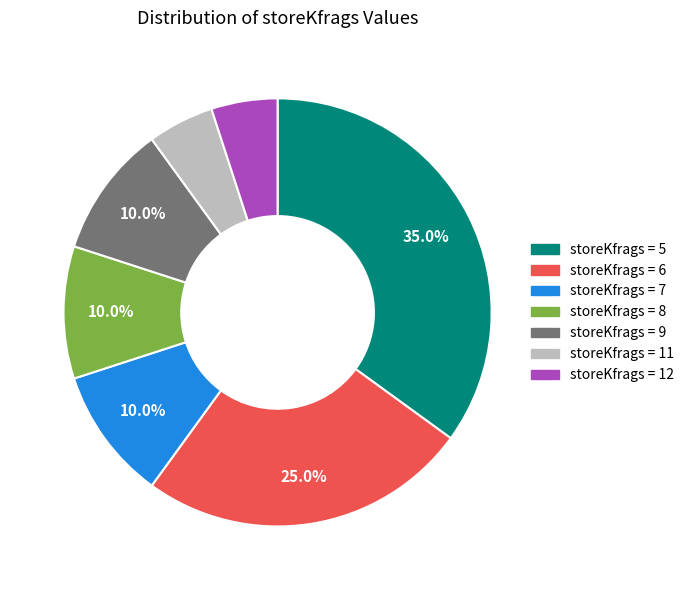

How many slices are in this pie chart?

7